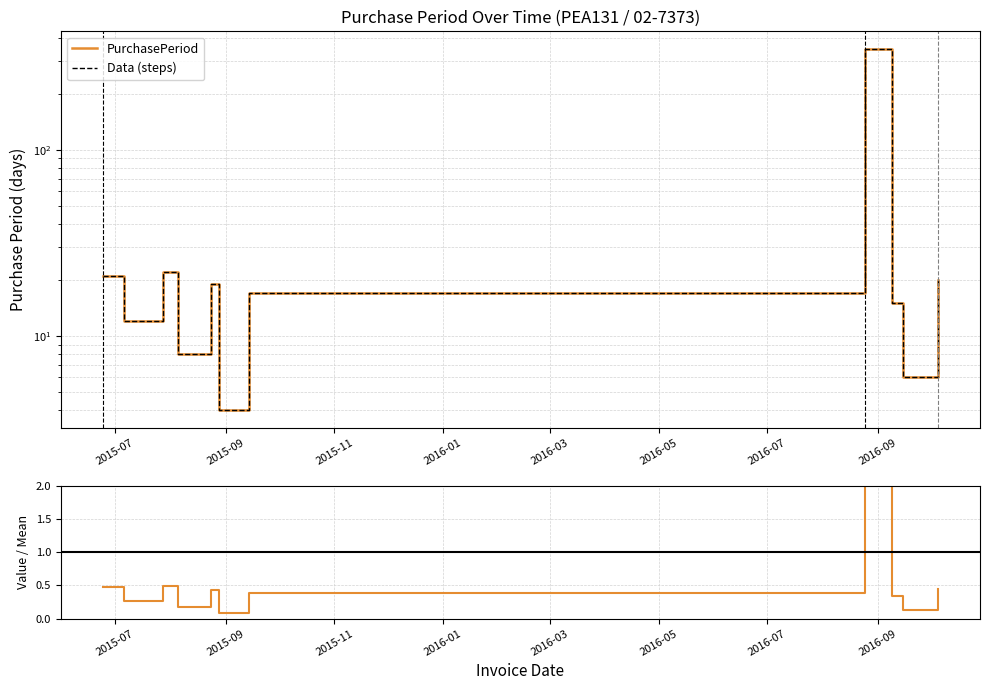

In Period / Mean, how many points are lower than both neighbors (excluding endpoints)?

4